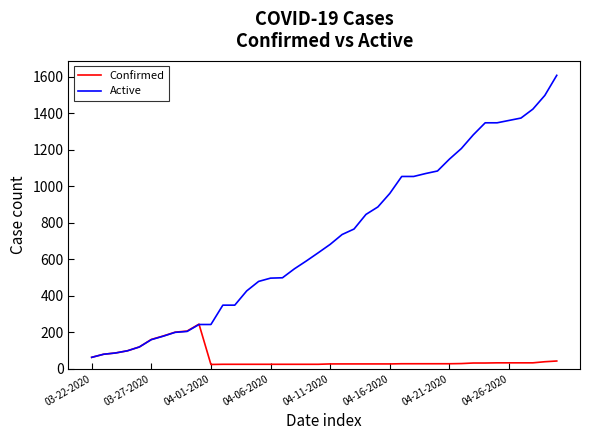

What is the minimum value for Active?

62